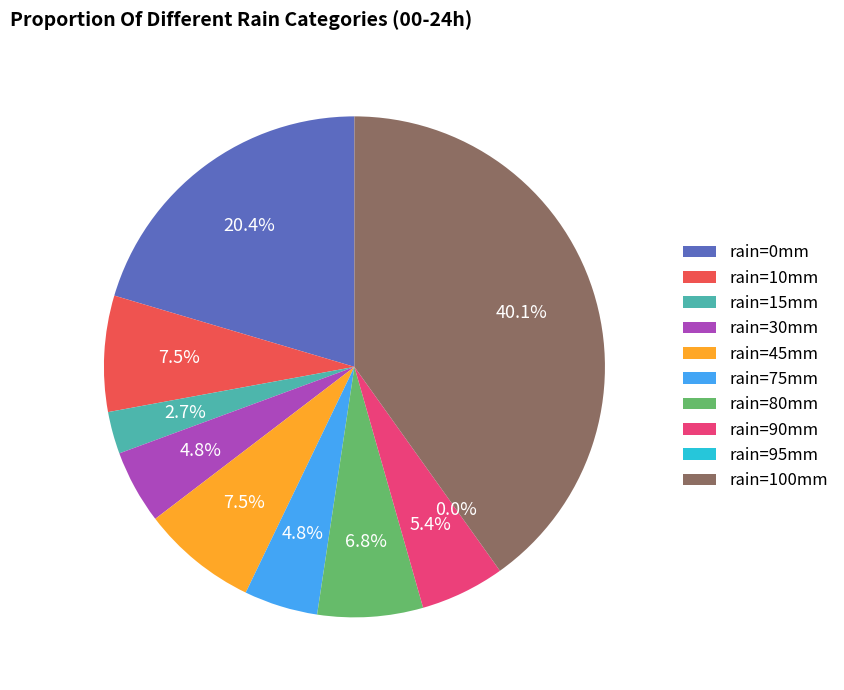

How many slices are in this pie chart?

10